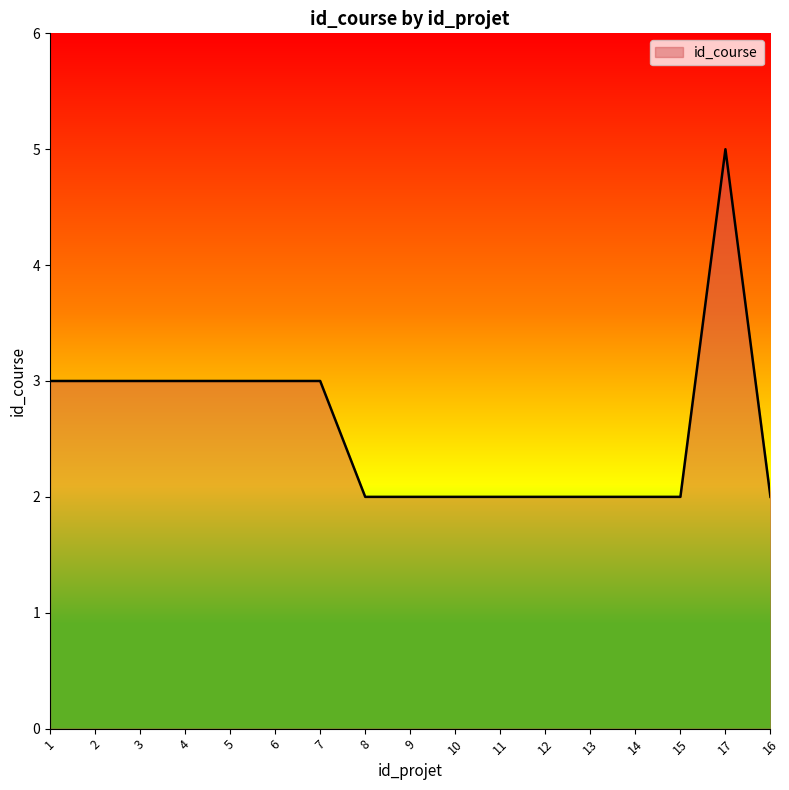

Approximately how many times larger is the value at 1 compared to 16?

1.5